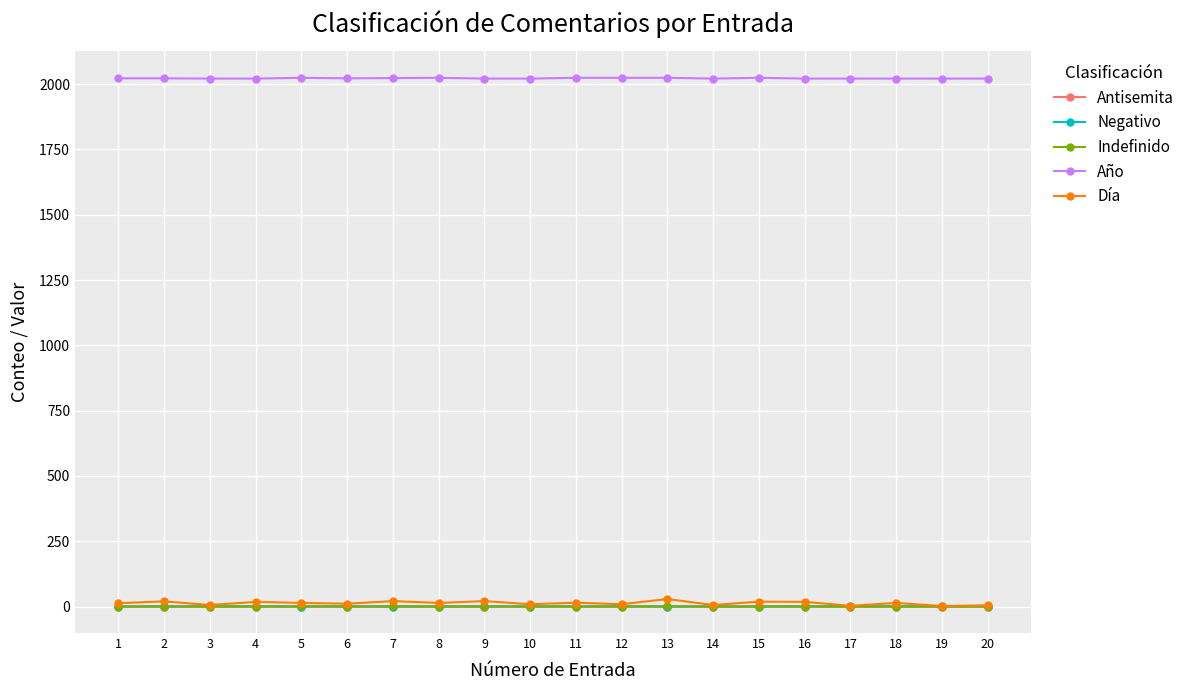

Which series has the widest spread of values?

Día